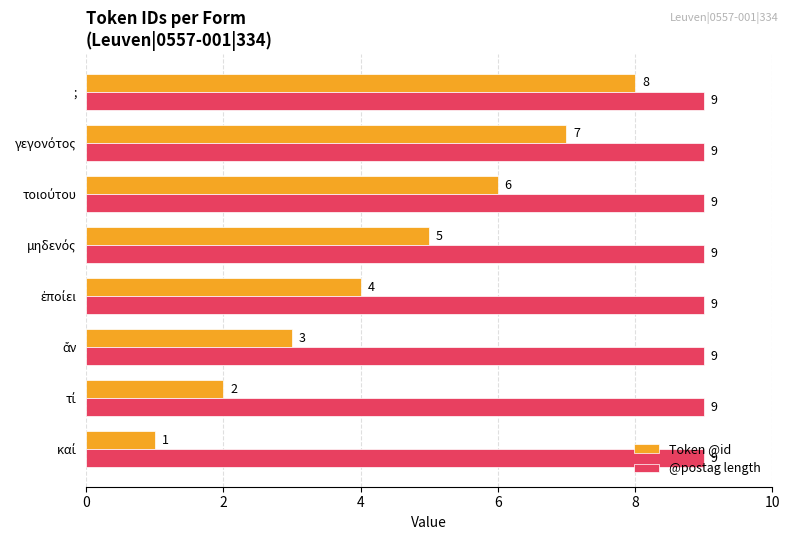

What is the maximum value for @postag length?

9